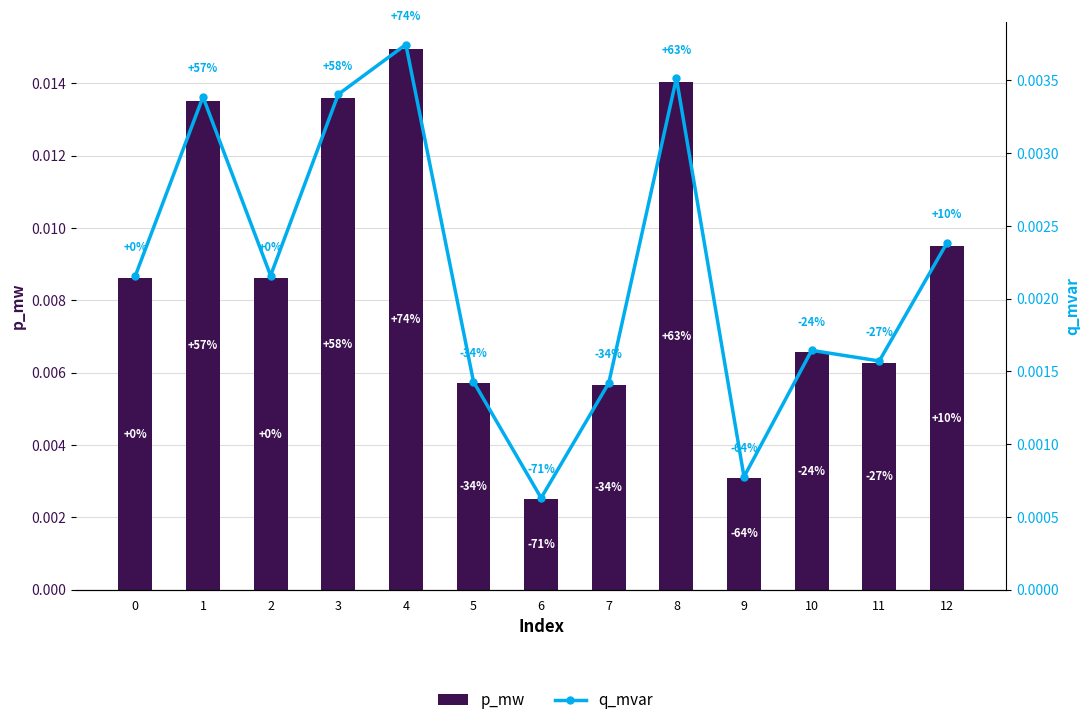

How many groups of bars are there?

13